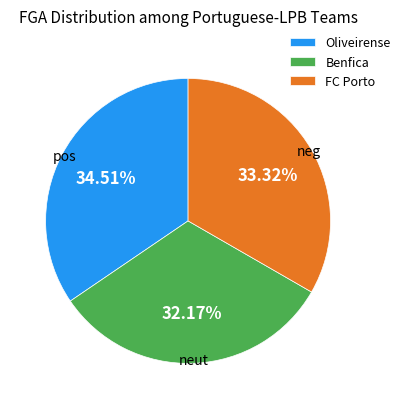

What is the ratio of the value at Benfica to the value at FC Porto?

1.0